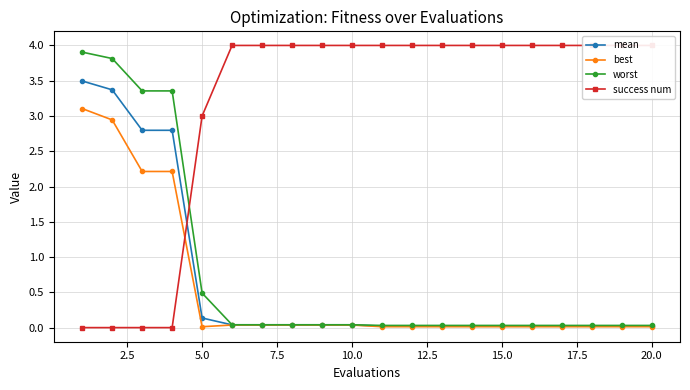

Is it true that best equals 3.1 at 5.0?

False